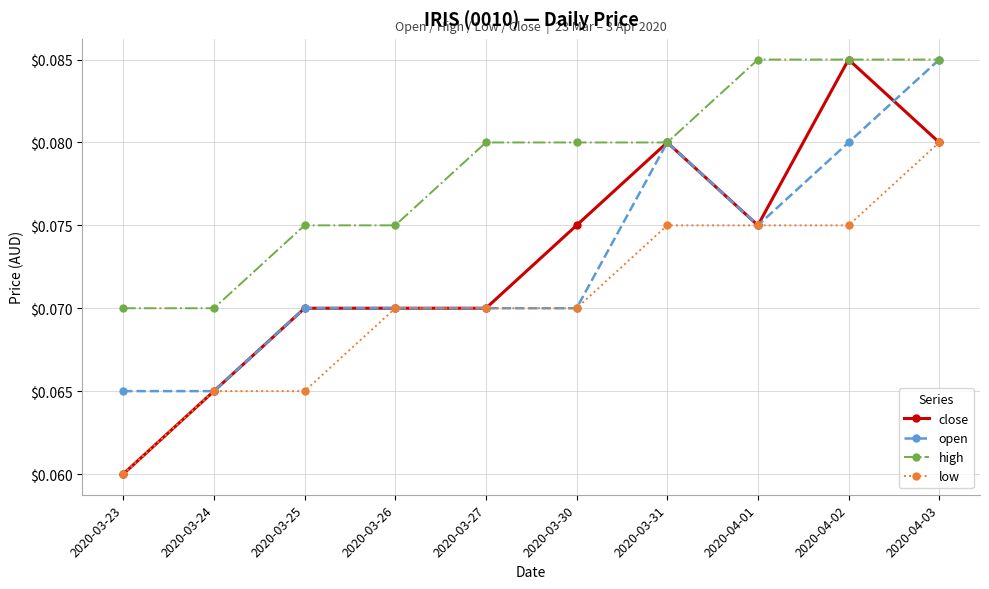

Which series has the widest spread of values?

close